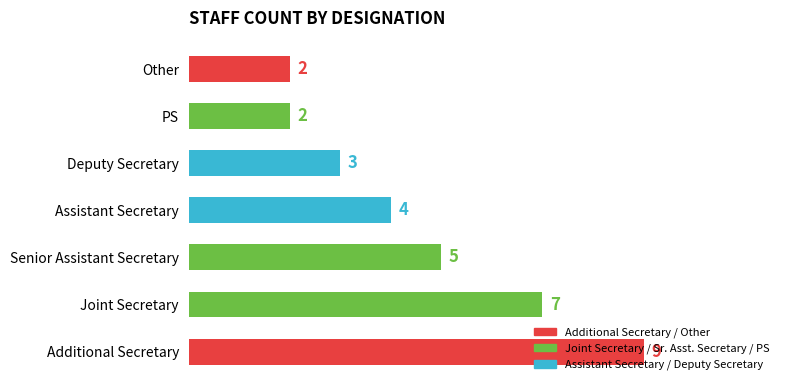

The chart shows a value of 1 at PS. True or false?

False